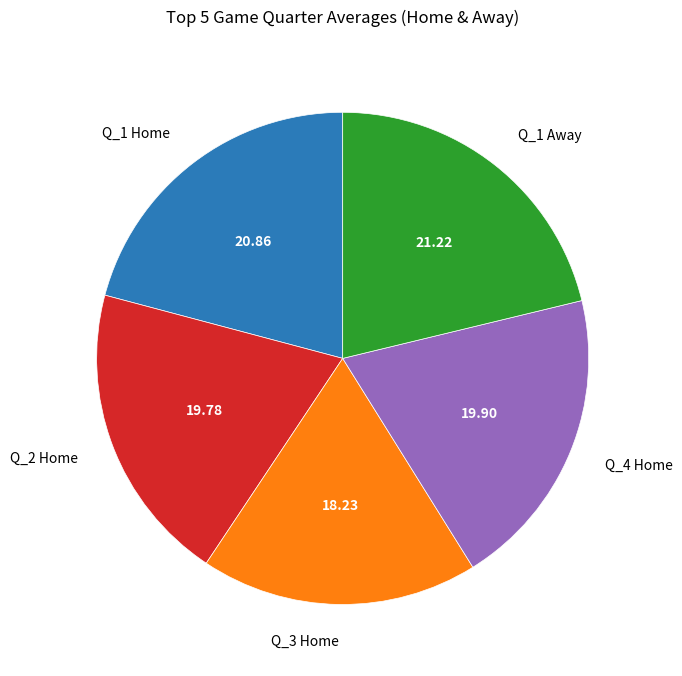

Between Q_3 Home and Q_2 Home, which is larger?

Q_2 Home